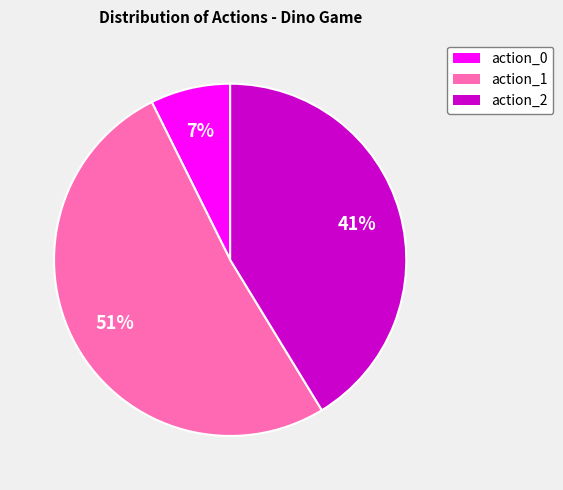

To the nearest percent, what percentage of the pie is action_2?

41%